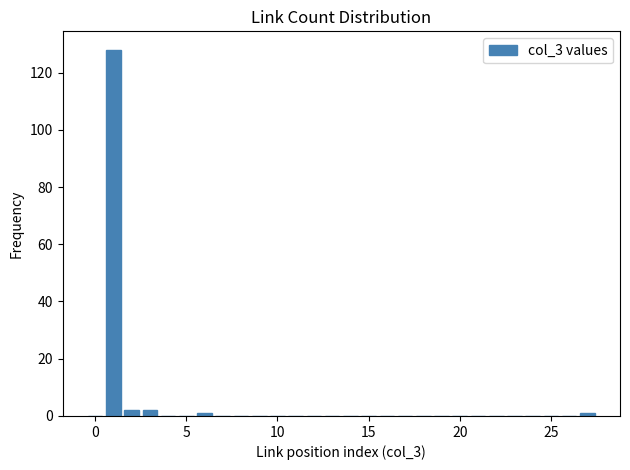

Around what value on the x-axis is the tallest bar? Give the approximate position of its centre, as read against the axis.

1.0